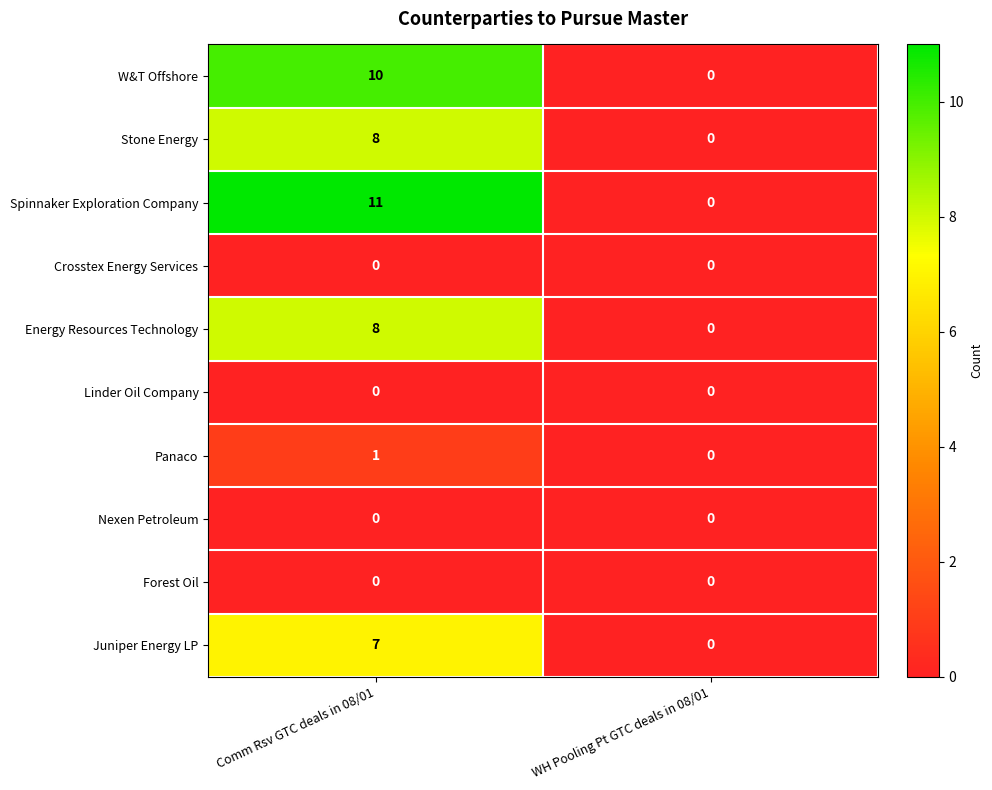

The value of Energy Resources Technology at WH Pooling Pt GTC deals in 08/01 is -4. True or false?

False